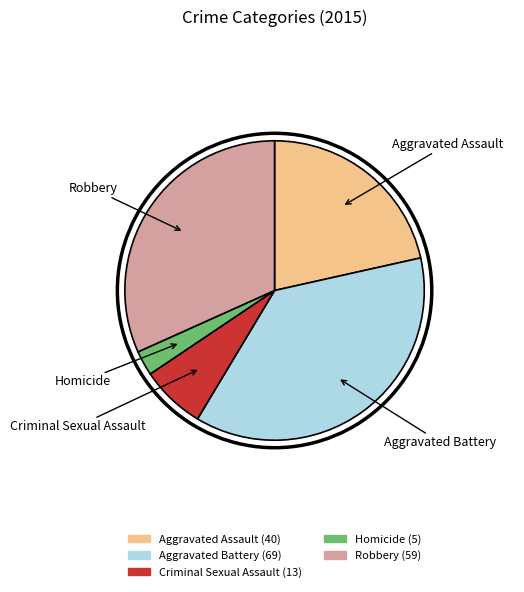

Count the number of slices in the pie.

5